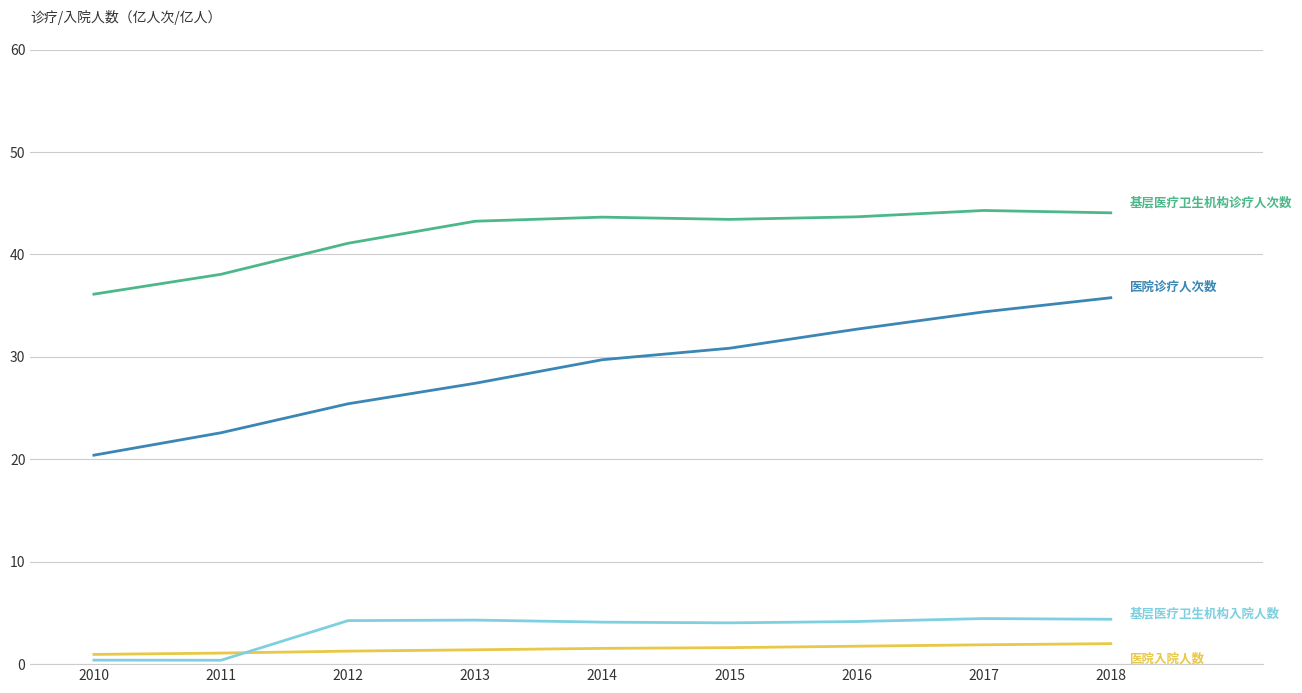

What is the greatest value displayed?

44.3